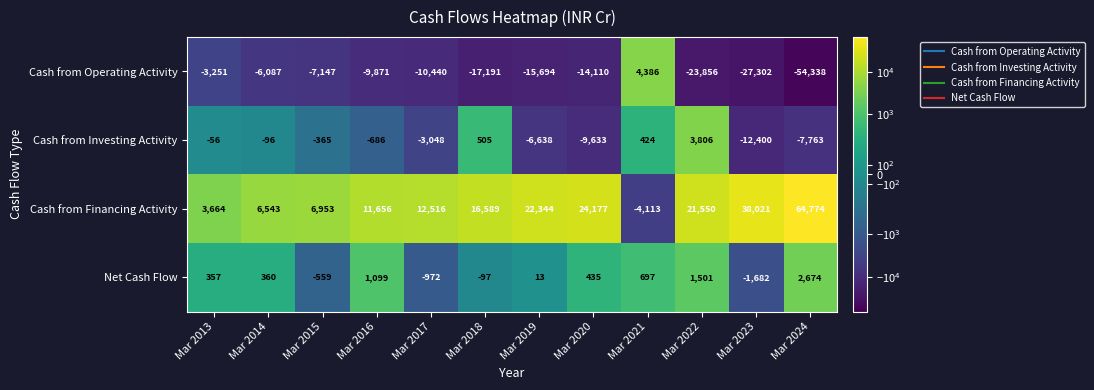

What is the spread (max minus min) of values at Mar 2022?

45406